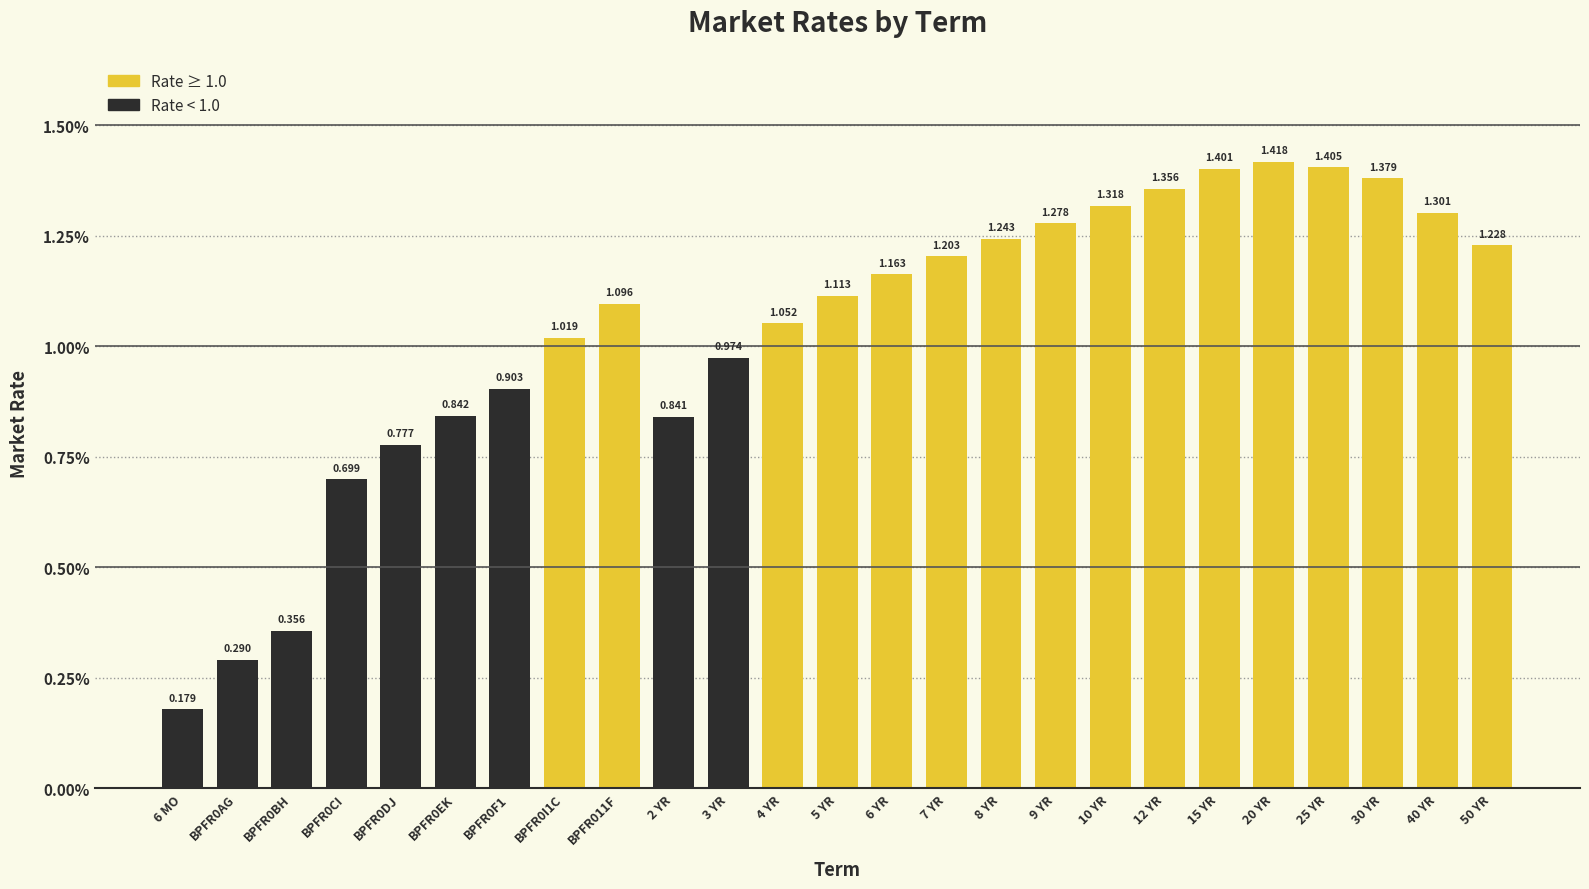

What is the change in value from BPFR0DJ to 25 YR?

+0.6